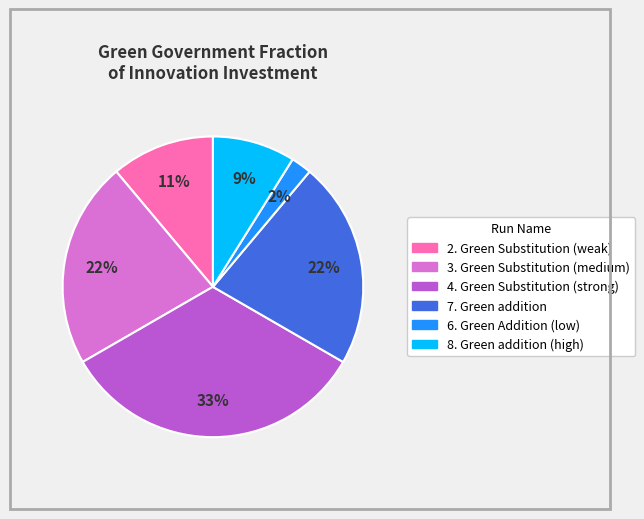

To the nearest percent, what is the difference between the largest and smallest slice percentages?

31%